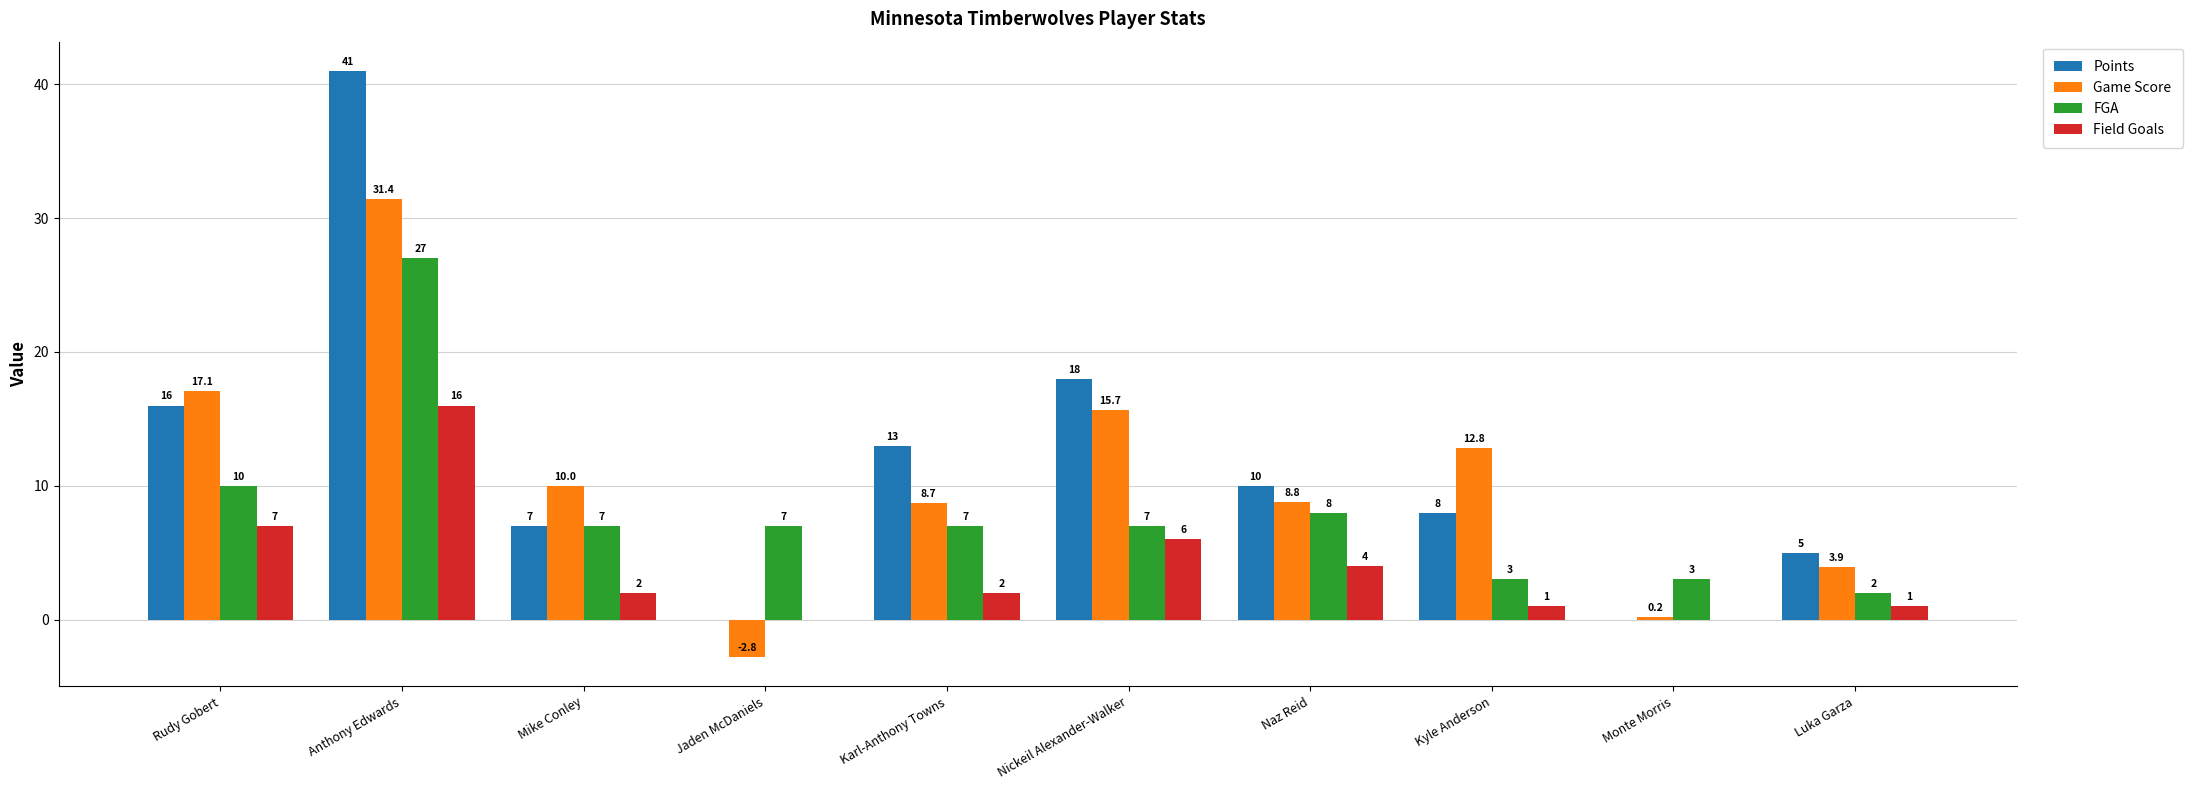

What is the sum of the Field Goals values at Kyle Anderson and Mike Conley?

3.0